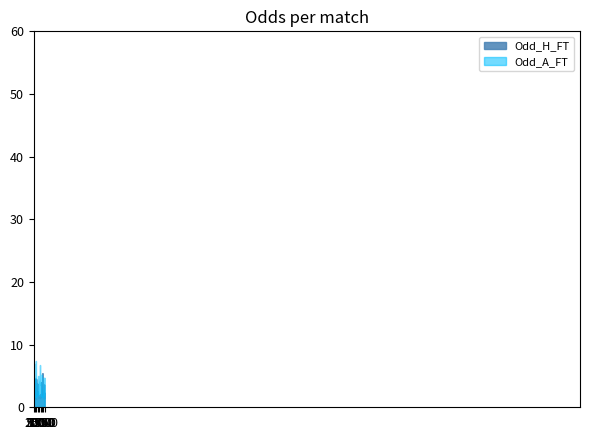

Does the chart display data point markers on the line(s)?

No